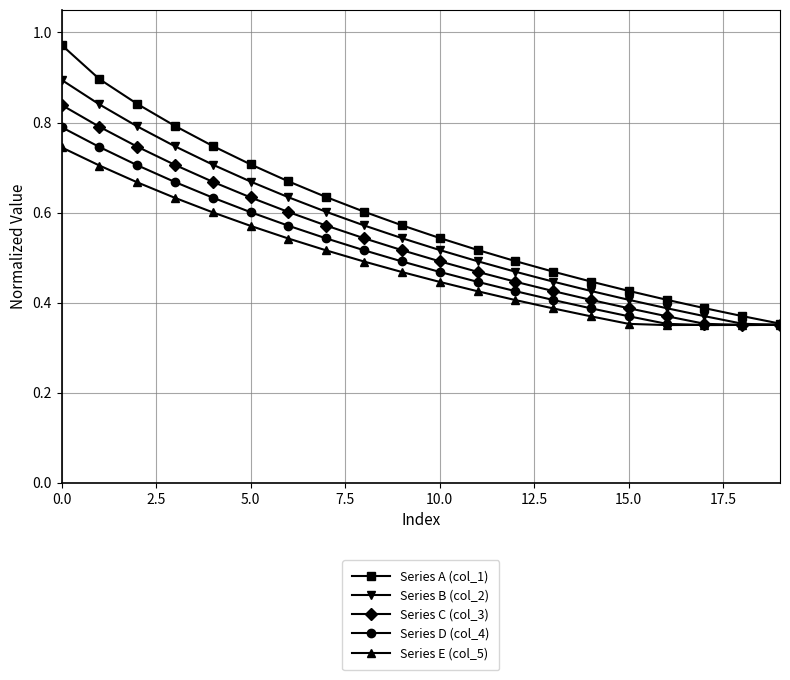

Count the Series D (col_4) values in the range 0 to 1.

20